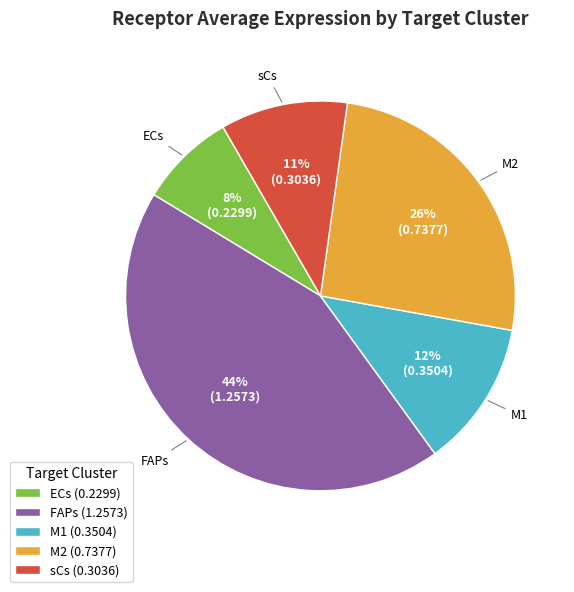

True or false: M2 accounts for 17% of the total.

False